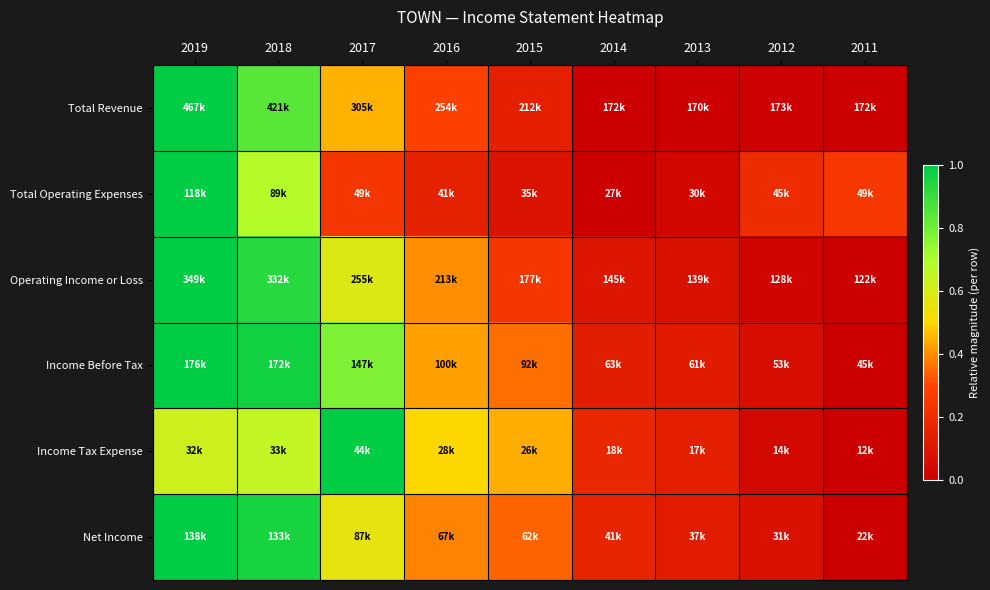

At how many categories does at least one series exceed 0?

9